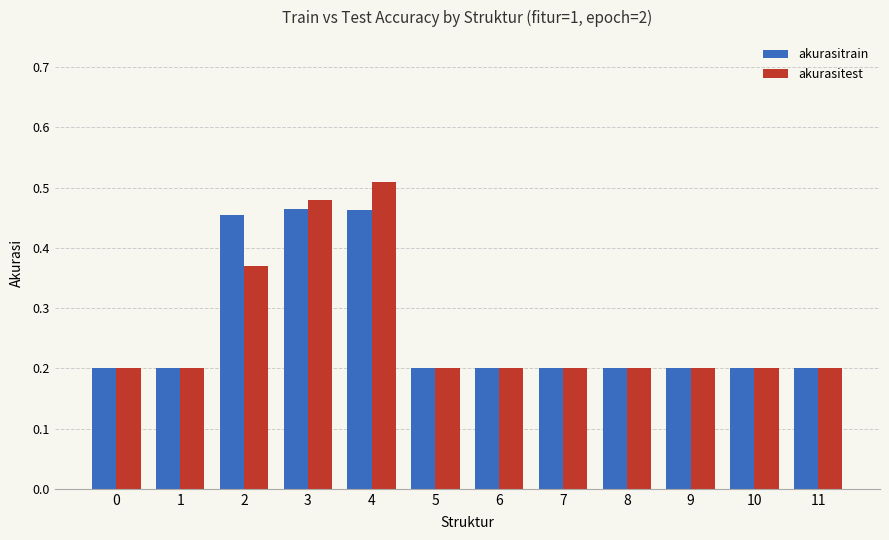

At which category is the sum across all series the highest?

4